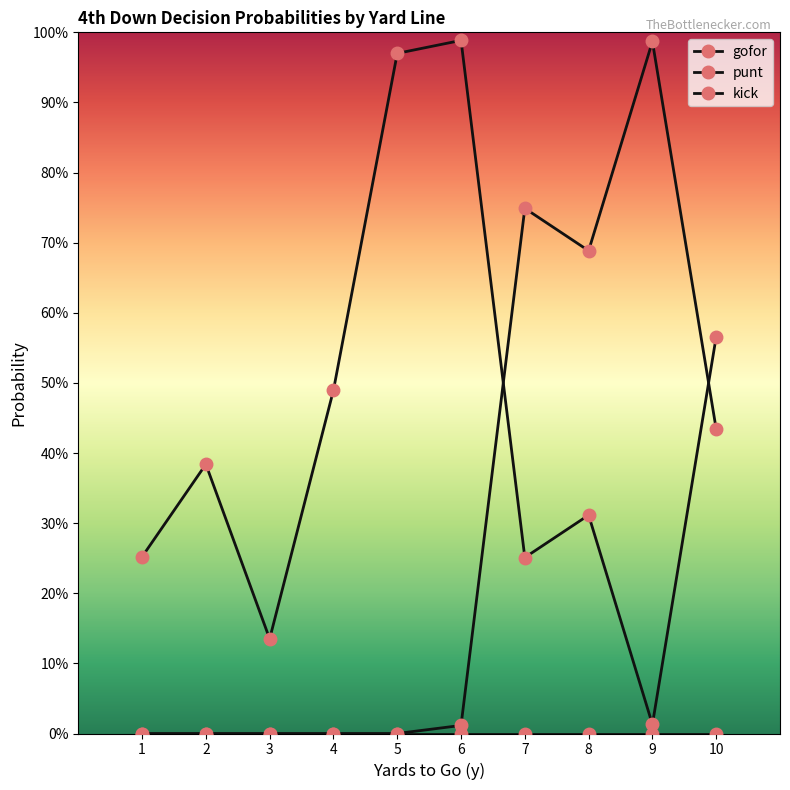

True or false: kick has a value of 0.0 at 2.

True